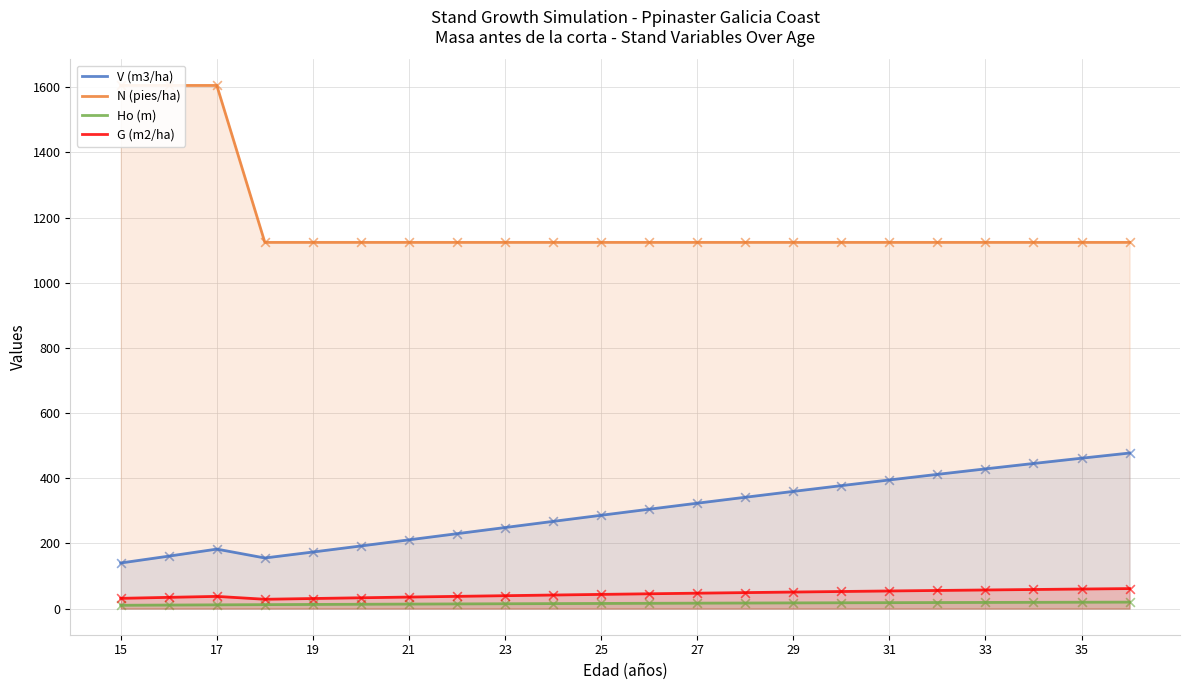

What are all the series names shown in the legend?

V (m3/ha), N (pies/ha), Ho (m), G (m2/ha)